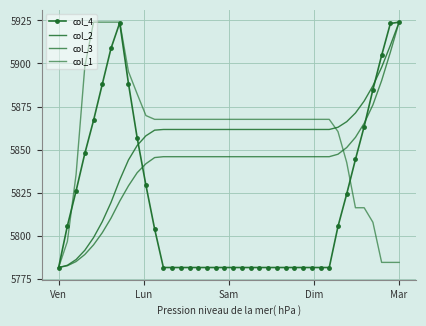

How many data points does each series have?

40